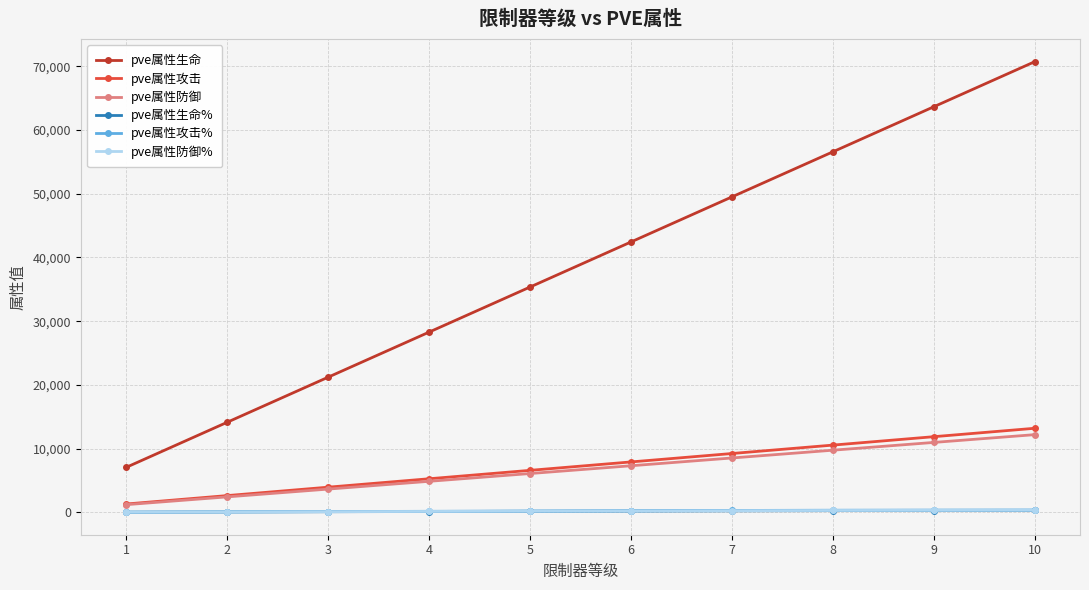

True or false: pve属性生命 and pve属性防御% cross at least once.

False